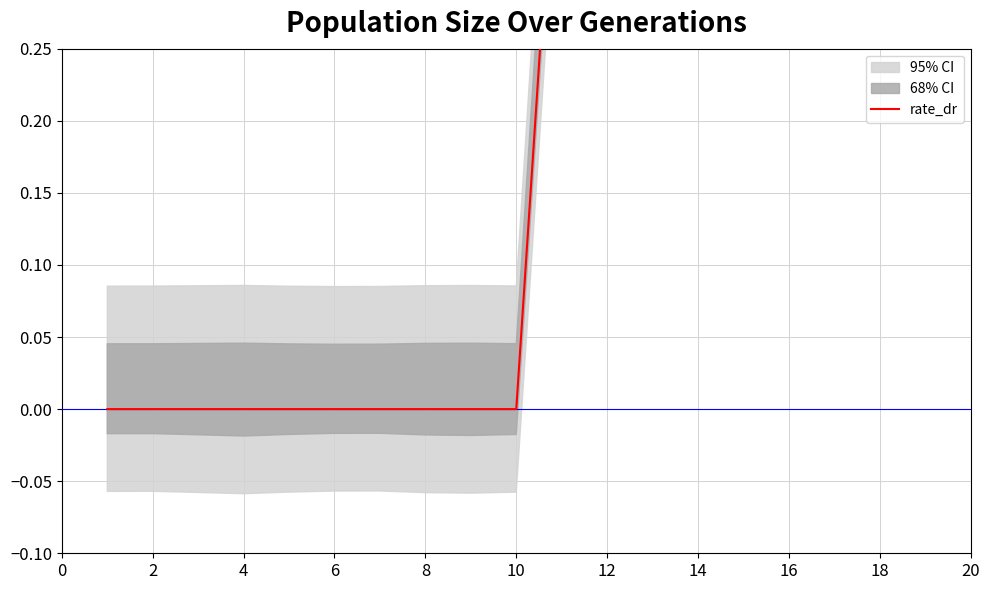

How many interior local peaks (higher than both neighbors) does the data have?

1